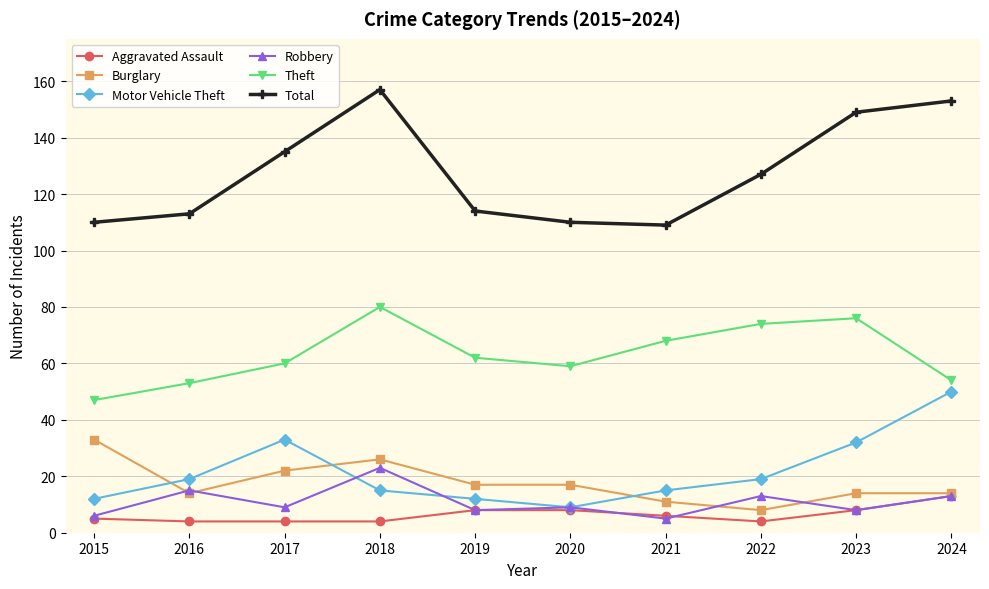

How many Aggravated Assault values are between 4 and 8?

9